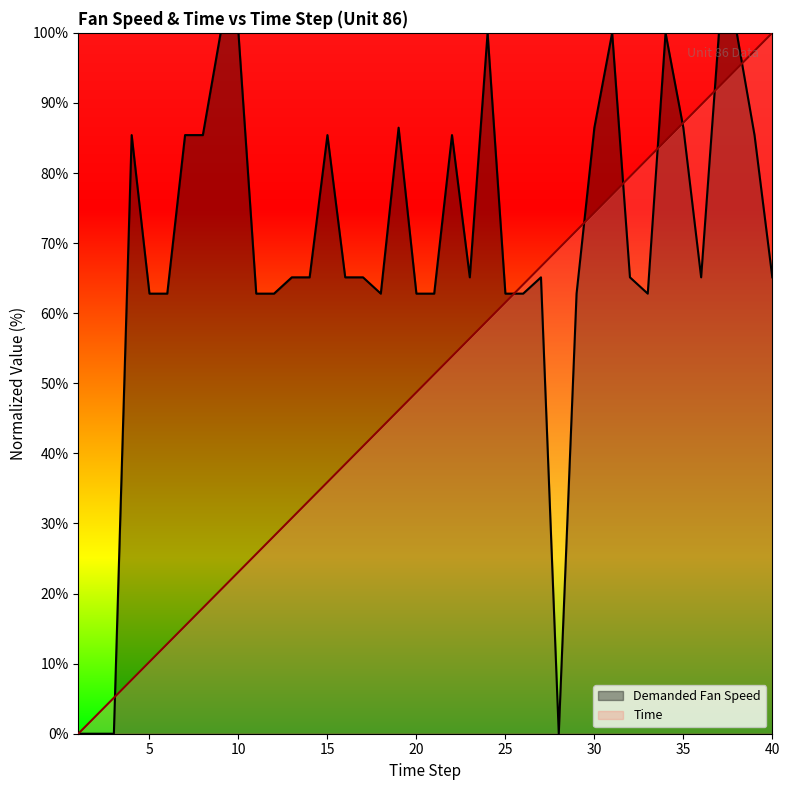

Reading right to left, extract all data points from this chart.

Demanded Fan Speed: 65.1	85.4	100.0	100.0	65.1	86.5	100.0	62.8	65.1	100.0	86.5	62.8	0.0	65.1	62.8	62.8	100.0	65.1	85.4	62.8	62.8	86.5	62.8	65.1	65.1	85.4	65.1	65.1	62.8	62.8	100.0	100.0	85.4	85.4	62.8	62.8	85.4	0.0	0.0	0.0
Time: 100.0	97.4	94.9	92.3	89.7	87.2	84.6	82.1	79.5	76.9	74.4	71.8	69.2	66.7	64.1	61.5	59.0	56.4	53.8	51.3	48.7	46.2	43.6	41.0	38.5	35.9	33.3	30.8	28.2	25.6	23.1	20.5	17.9	15.4	12.8	10.3	7.7	5.1	2.6	0.0